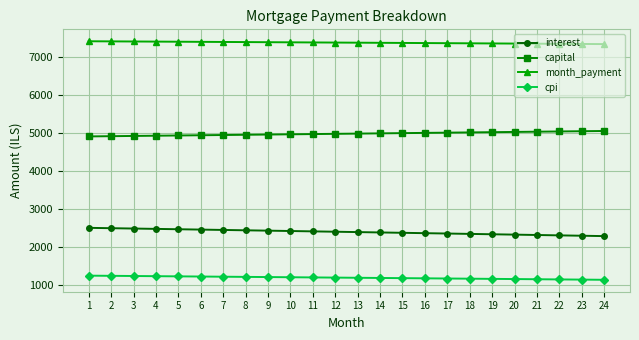

True or false: month_payment and cpi intersect in this chart.

False